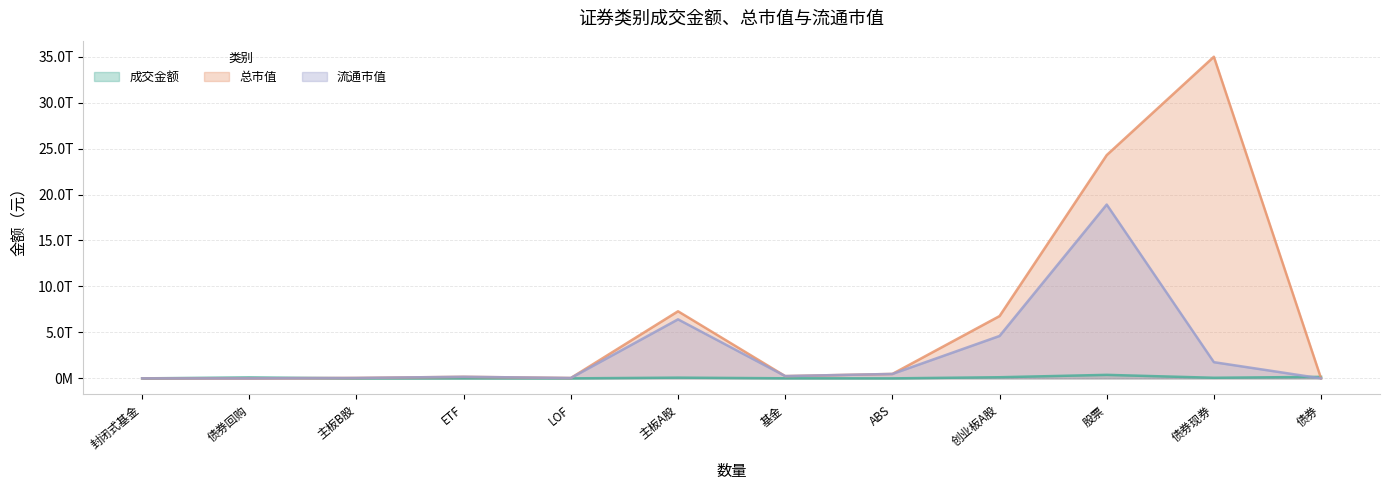

Which category has the highest value across all series?

债券现券